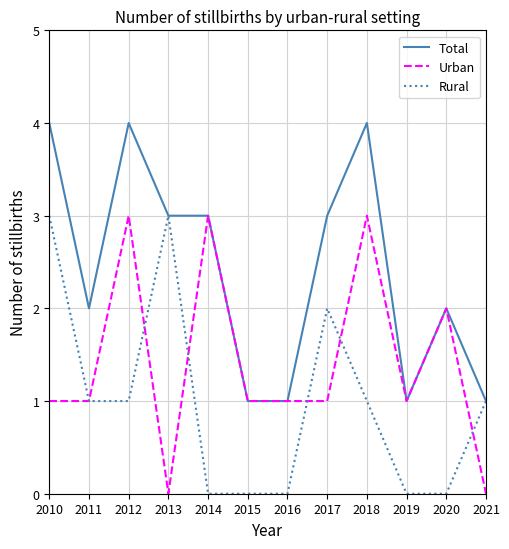

Which series has the largest total across all categories?

Total